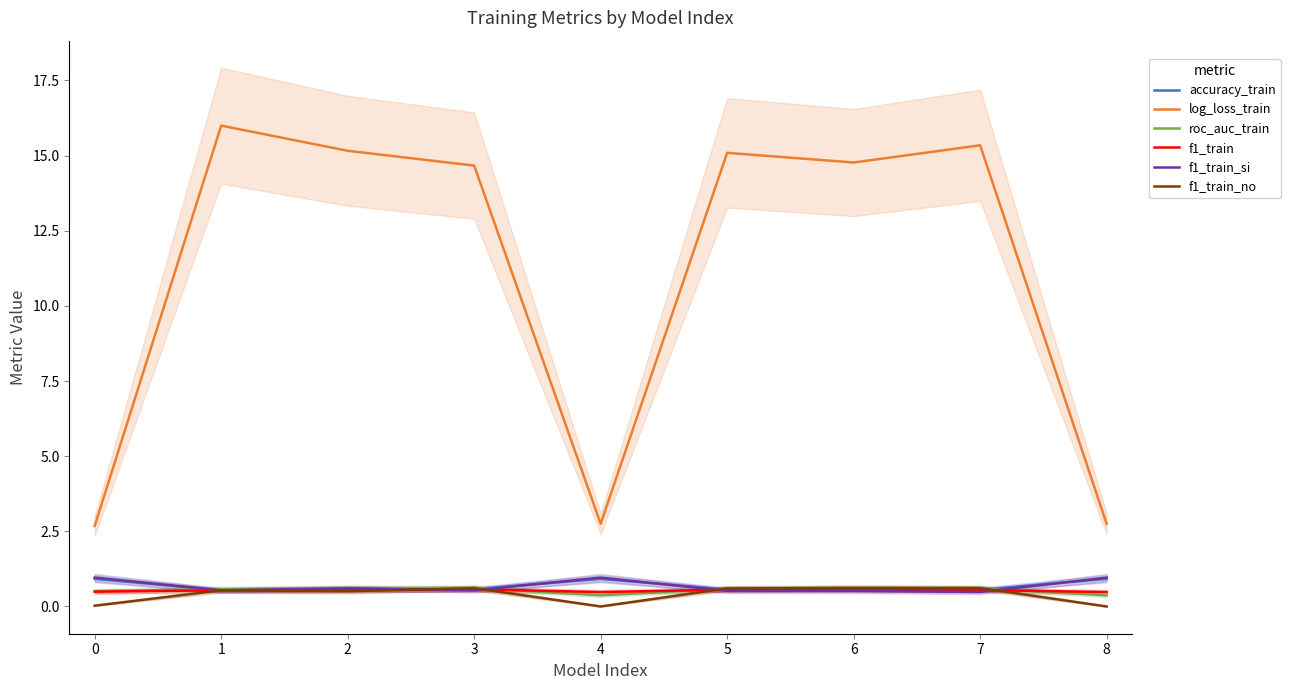

How many lines are shown in the chart?

6